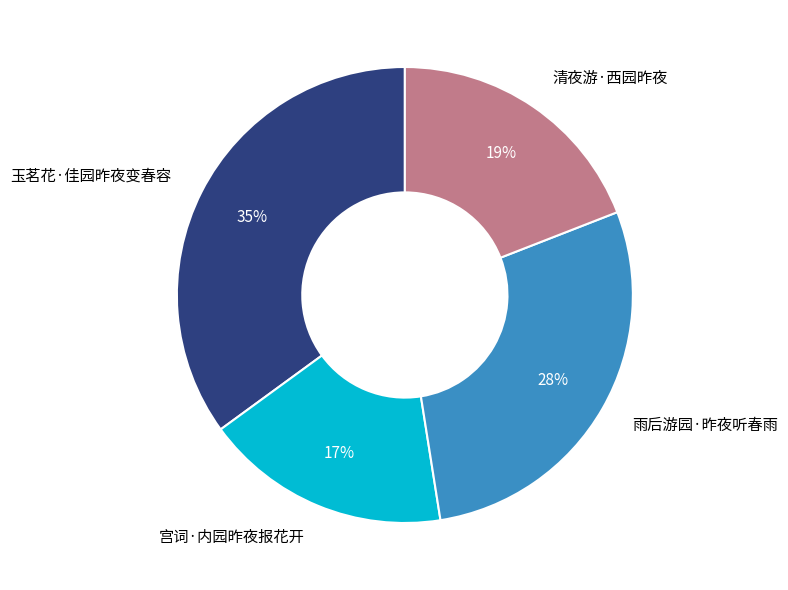

To the nearest percent, what is the difference between the largest and smallest slice percentages?

18%